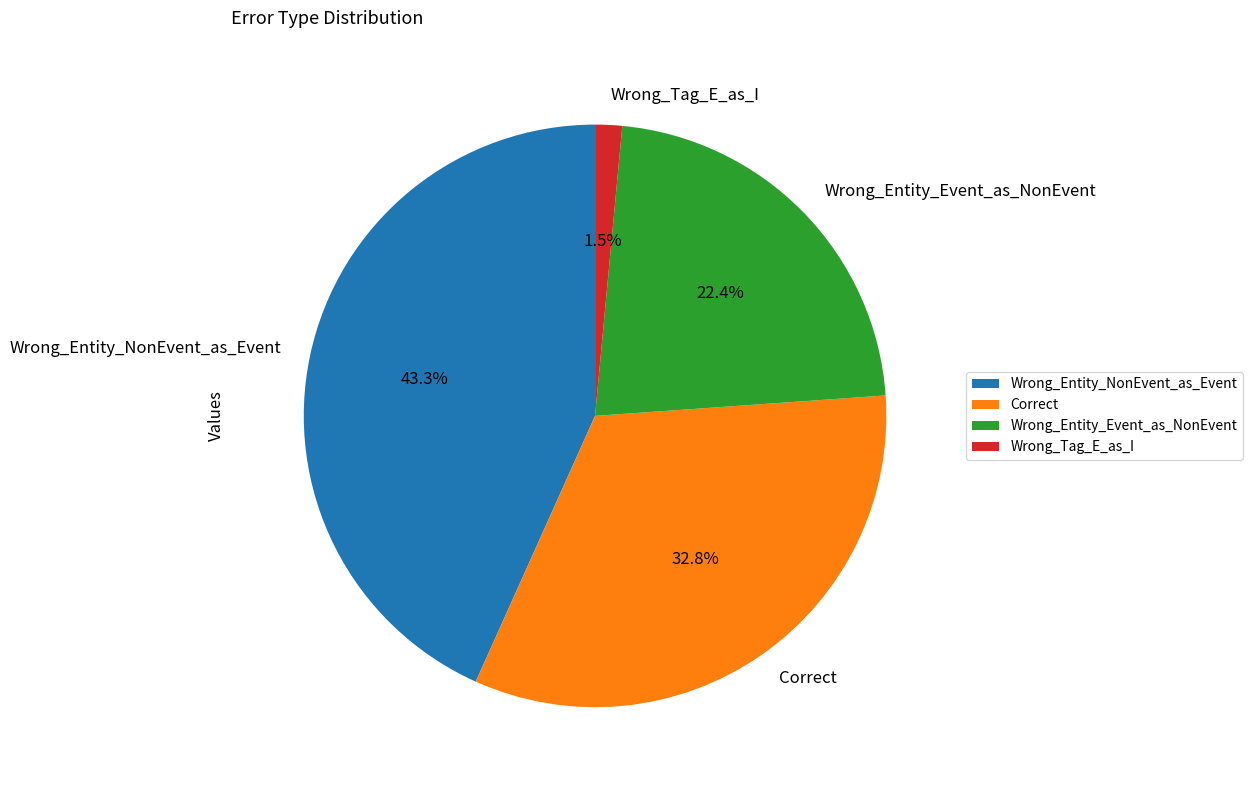

Between Wrong_Entity_Event_as_NonEvent and Wrong_Entity_NonEvent_as_Event, which is larger?

Wrong_Entity_NonEvent_as_Event